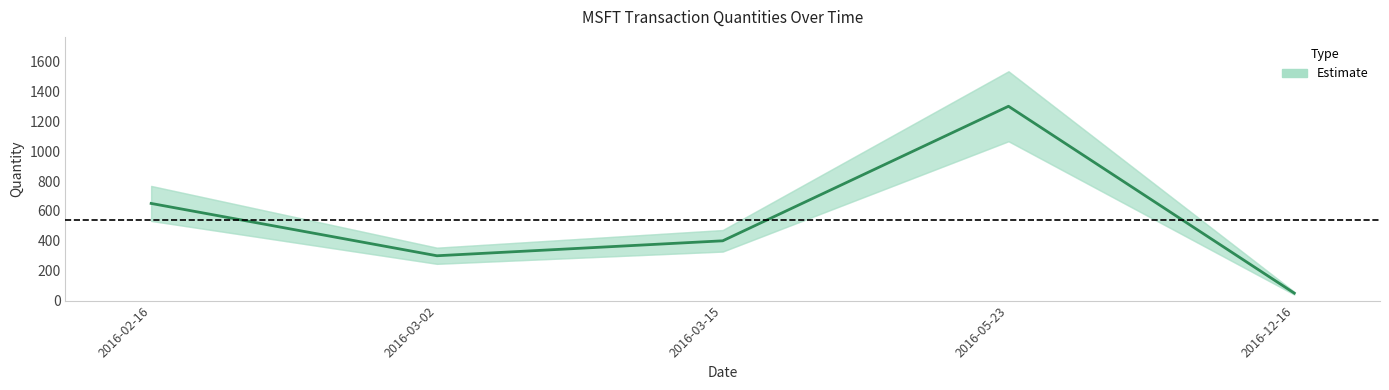

How many interior local valleys (lower than both neighbors) does the data have?

1